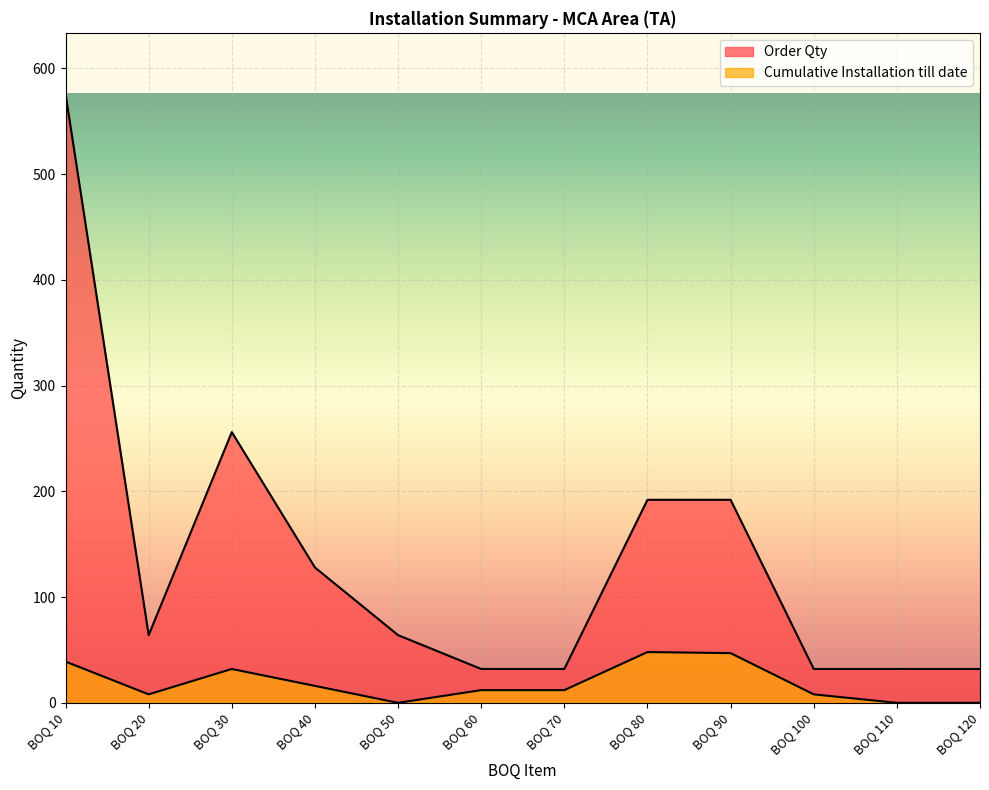

Between BOQ 30 and BOQ 110, which is larger?

BOQ 30